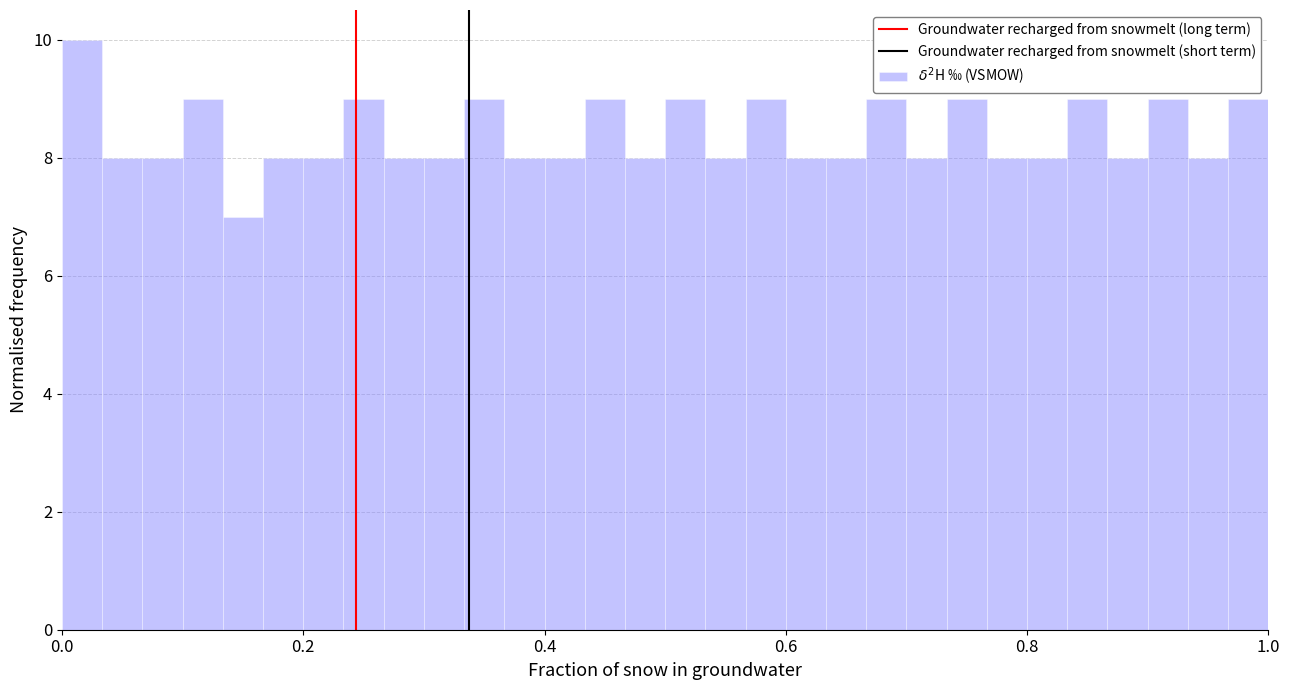

Read against the x-axis, roughly where is the centre of the tallest bar?

0.02